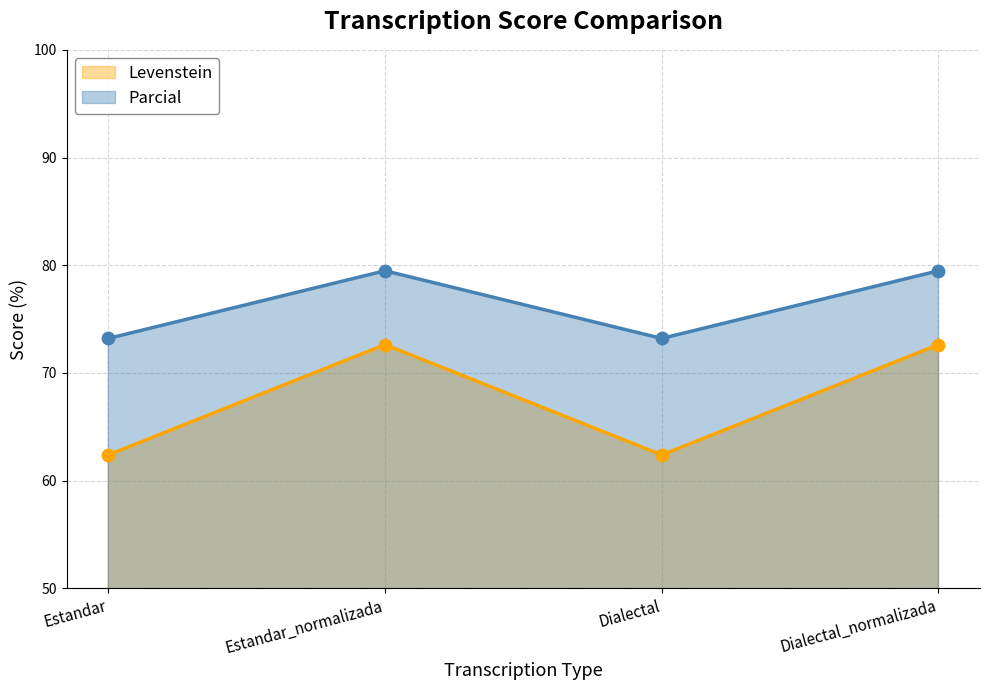

What are all the series names shown in the legend?

Levenstein, Parcial